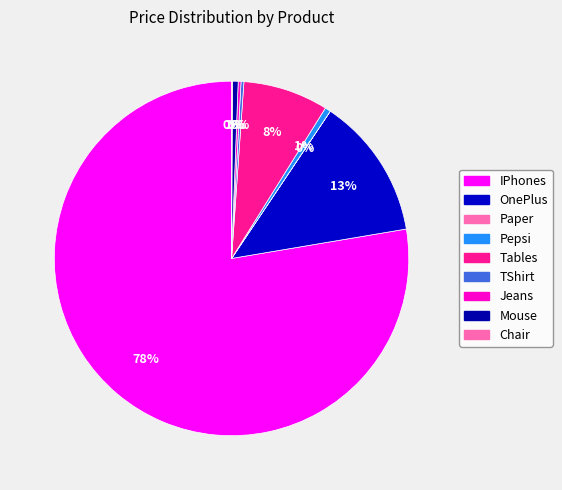

Which slice represents more than half of the pie?

IPhones